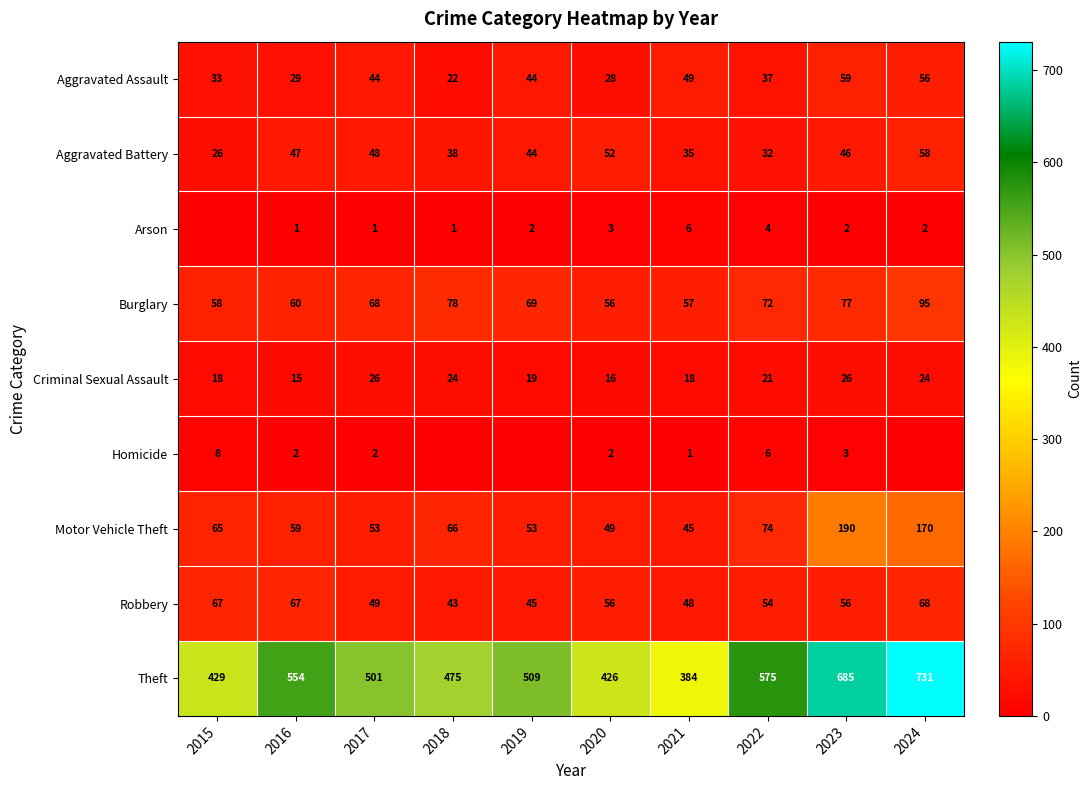

What is the sum of the Burglary values at 2024 and 2019?

164